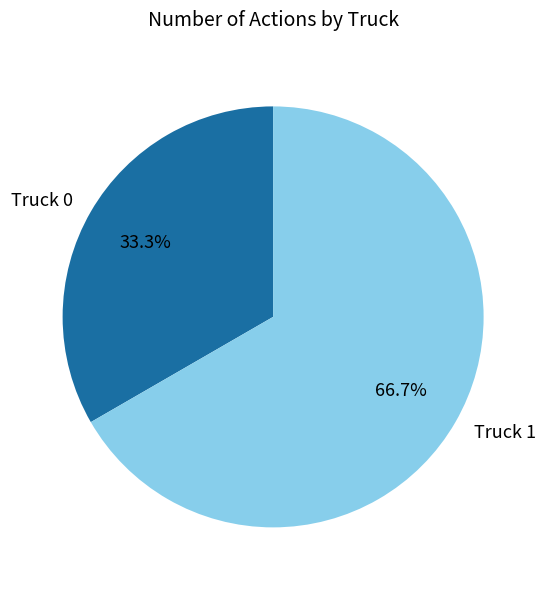

To the nearest percent, what is the difference between the Truck 0 and Truck 1 slice percentages?

33%